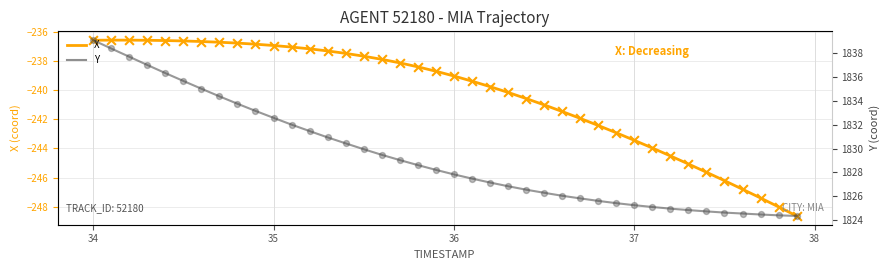

Is the value of X at 20 greater than the value of Y at 8?

No